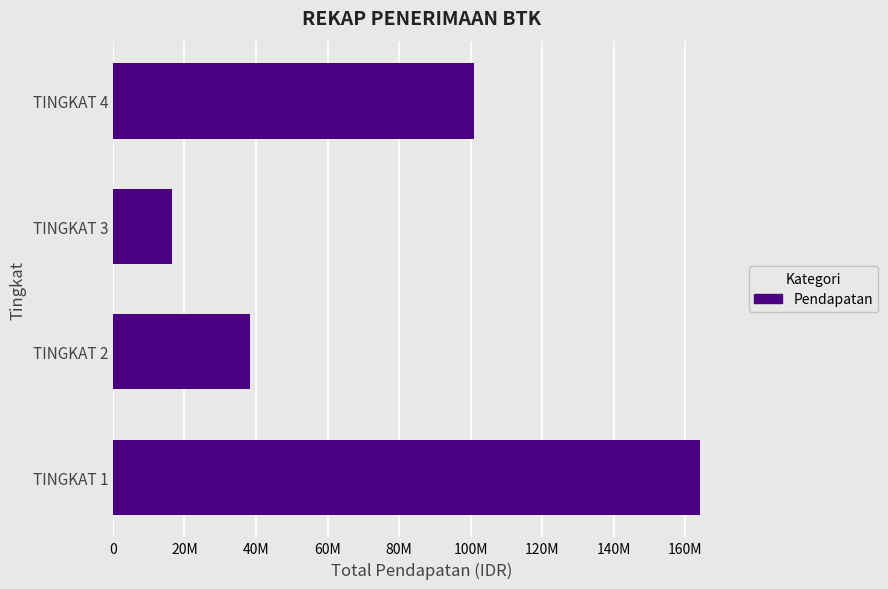

Does the chart contain any negative values?

No